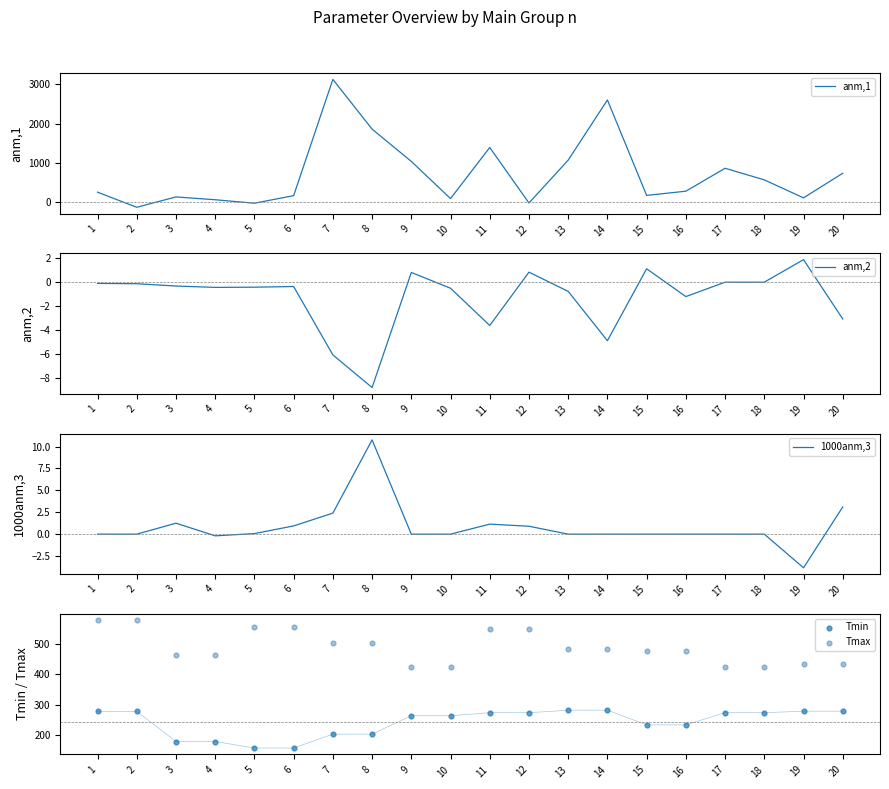

Which series reaches the maximum Y coordinate?

anm,1